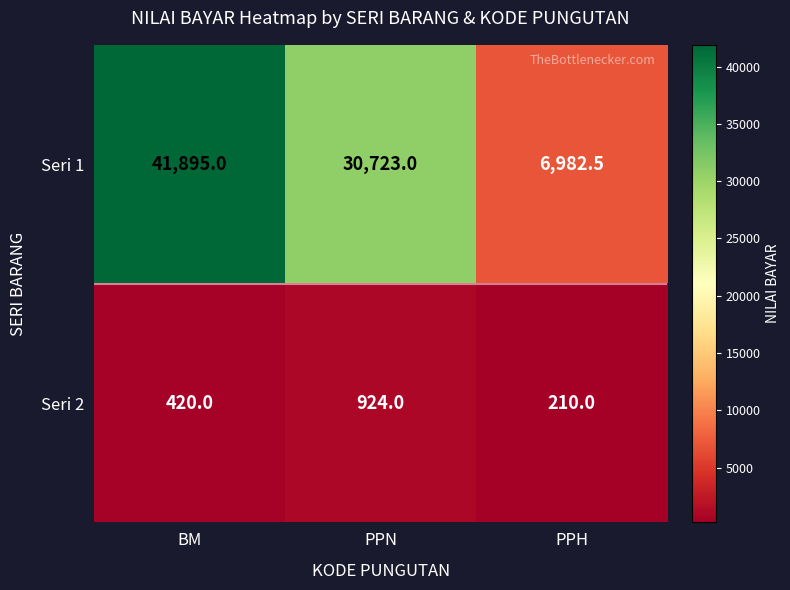

Reading right to left, list all the values displayed in this chart.

Seri 1: 6982.5	30723.0	41895.0
Seri 2: 210.0	924.0	420.0